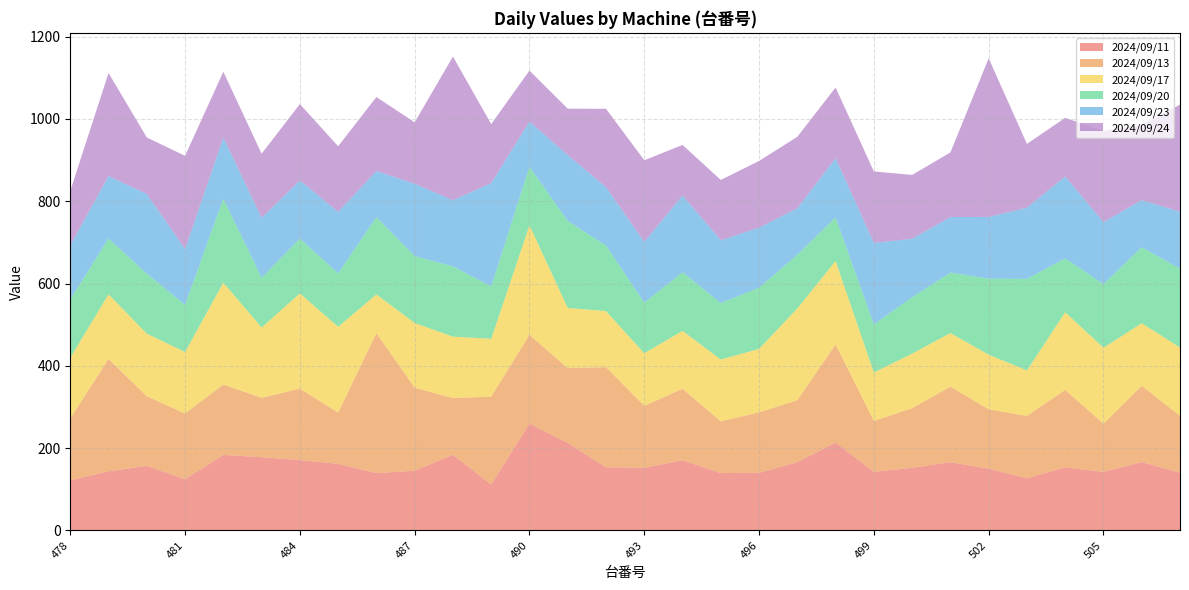

Reading left to right, transcribe all the data shown in this chart.

2024/09/11: 121.8	143.6	156.8	124.5	183.6	177.8	170.9	161.8	139.3	145.0	183.6	111.7	259.5	212.6	153.4	152.2	170.6	139.3	140.0	165.8	213.6	142.2	152.2	165.8	149.9	126.6	153.4	142.2	166.0	140.0
2024/09/13: 150.1	273.3	169.2	159.7	170.9	144.5	173.7	124.6	340.3	201.7	138.1	213.5	215.9	181.7	243.3	150.4	173.8	125.8	146.9	150.7	238.6	123.9	144.8	183.7	144.4	151.7	188.1	117.1	185.5	138.6
2024/09/17: 147.7	156.9	152.2	149.4	247.7	170.9	231.5	208.5	94.0	157.4	149.3	140.5	266.1	146.4	136.3	128.0	140.6	150.3	154.3	223.0	202.8	117.7	132.7	130.2	132.7	110.6	188.7	184.7	152.0	166.0
2024/09/20: 141.6	135.7	145.6	114.8	204.0	120.9	133.2	129.8	187.6	162.5	170.7	127.4	142.3	211.4	159.3	123.1	142.5	137.2	148.7	130.5	105.5	116.8	137.0	146.9	184.7	222.4	130.9	154.4	184.7	191.6
2024/09/23: 131.9	151.9	193.8	135.6	148.7	145.7	141.3	149.7	112.3	176.0	160.9	251.1	109.8	160.3	142.2	147.7	186.7	152.8	146.0	113.1	144.4	198.3	142.2	135.1	150.3	173.1	199.3	150.9	114.7	138.5
2024/09/24: 132.1	250.3	137.4	226.4	159.9	155.8	185.6	159.3	179.8	149.3	349.0	143.3	124.1	112.6	190.2	198.3	122.6	146.4	162.0	173.6	171.6	173.6	155.2	156.8	385.4	155.0	142.4	221.5	182.3	260.2